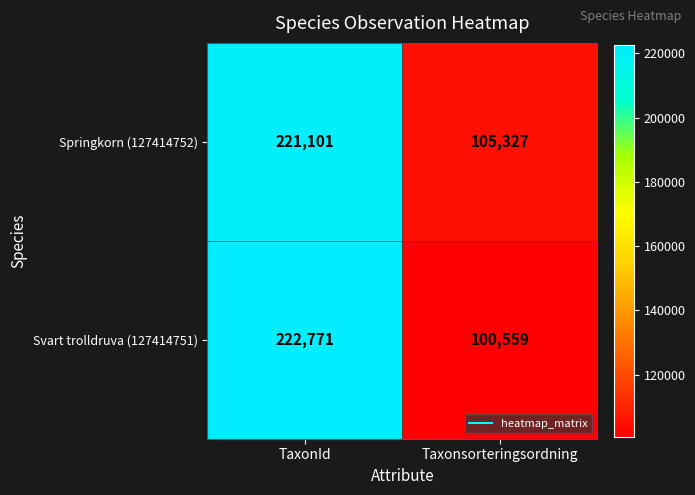

Rank the series by their maximum value, from lowest to highest.

Springkorn (127414752), Svart trolldruva (127414751)